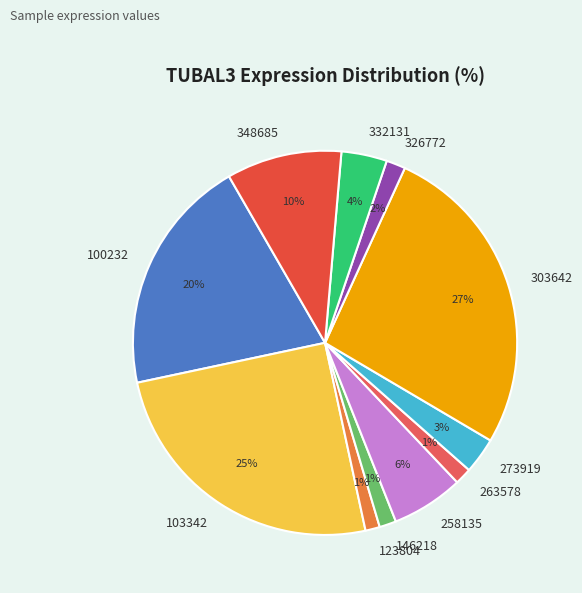

To the nearest percent, what percentage of the pie is 103342?

25%